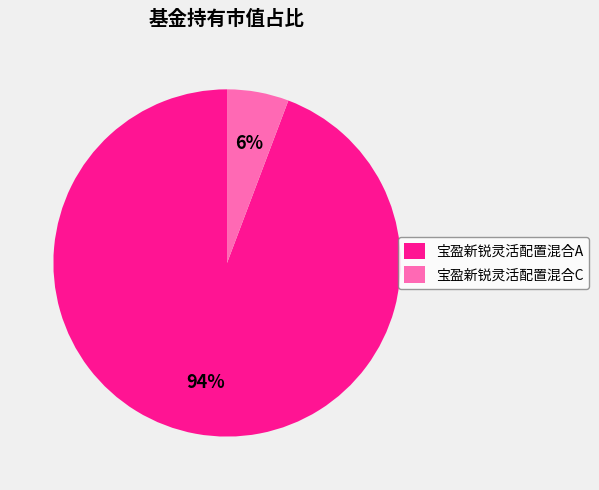

To the nearest percent, what percentage of the pie is 宝盈新锐灵活配置混合C?

6%